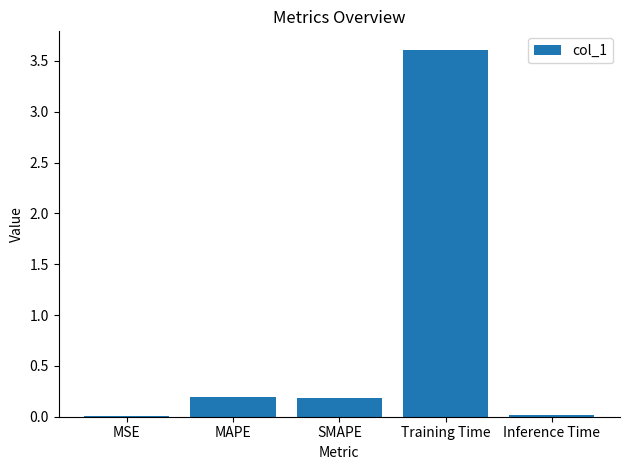

The value at Training Time is 3.6. True or false?

True